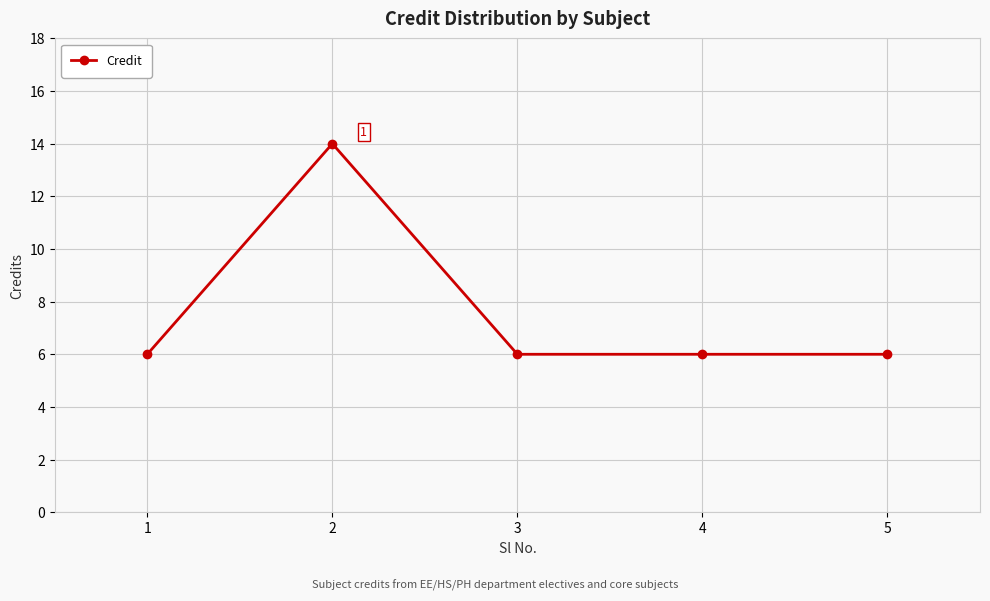

How many distinct data groups are displayed?

1